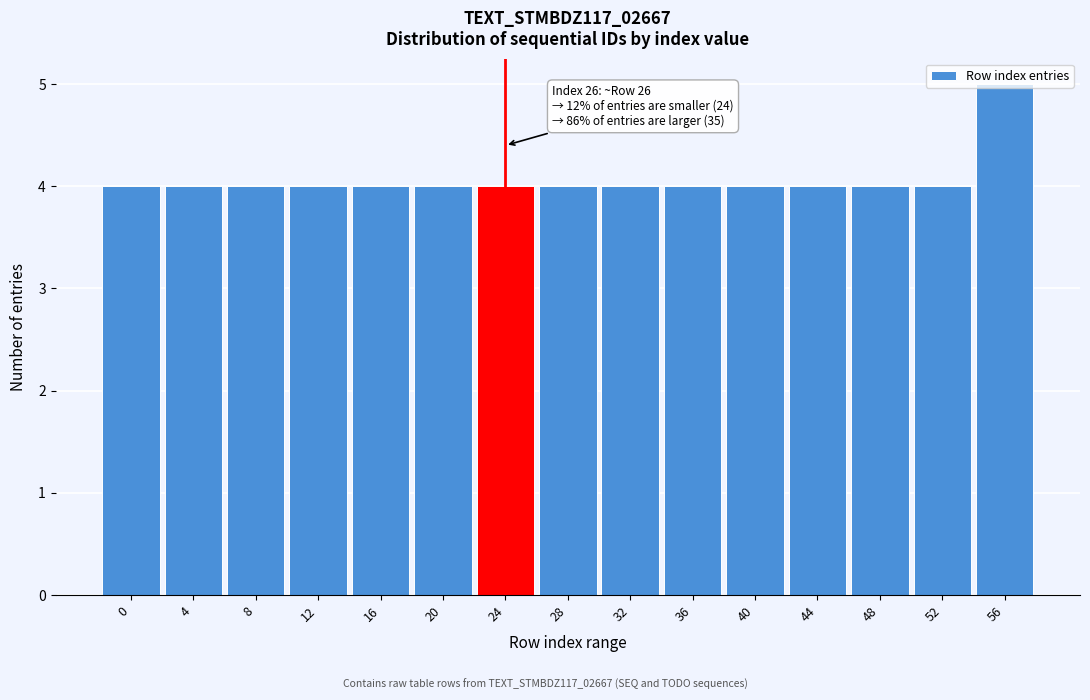

What is the ratio of the value at 0 to the value at 16?

1.0